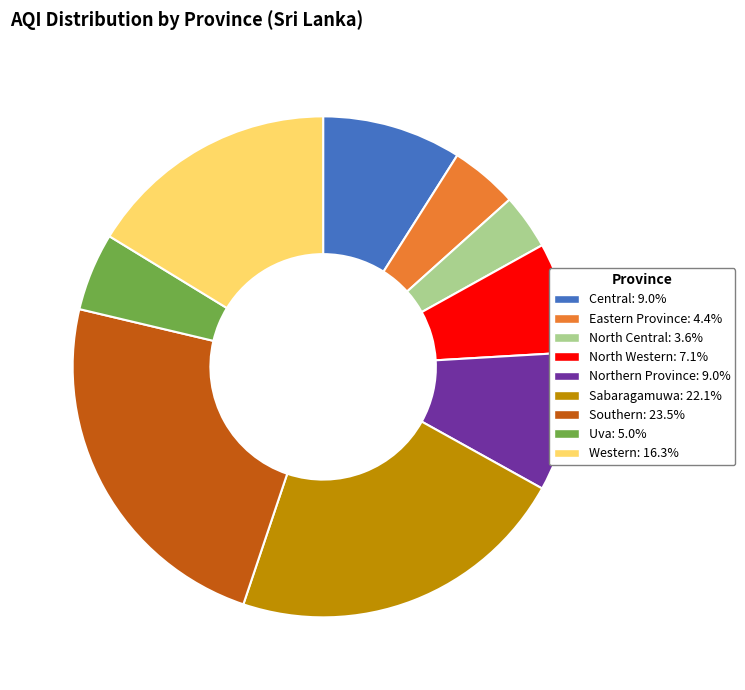

Do Eastern Province and Southern together represent more than half of the pie?

No